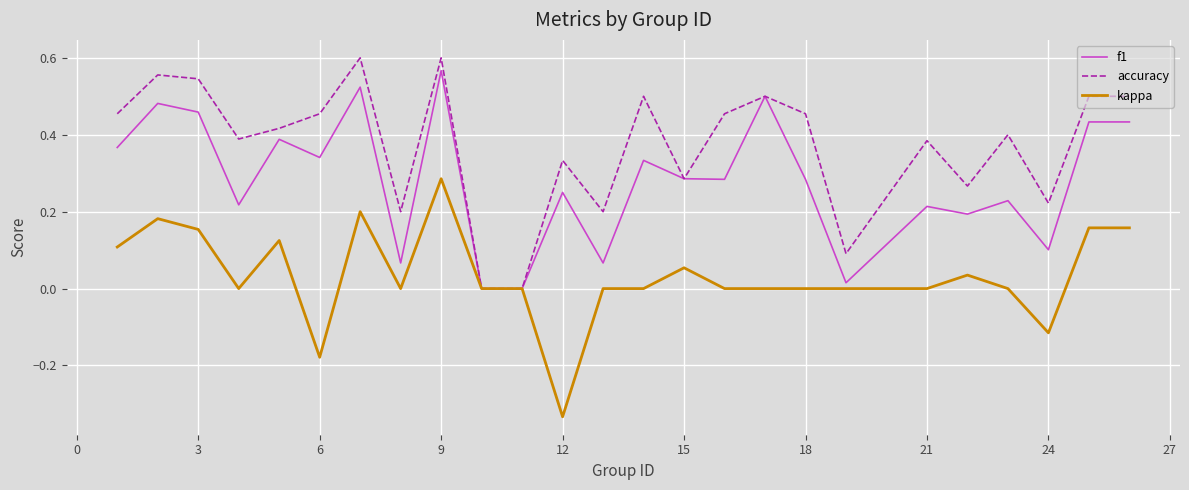

List the series in order of their overall mean, highest first.

accuracy, f1, kappa